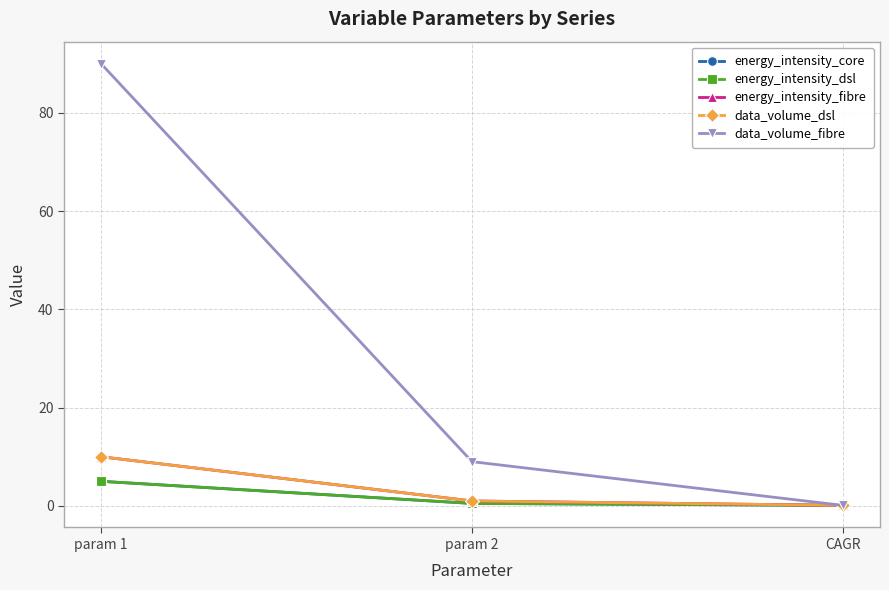

Does the chart have visible grid lines?

Yes